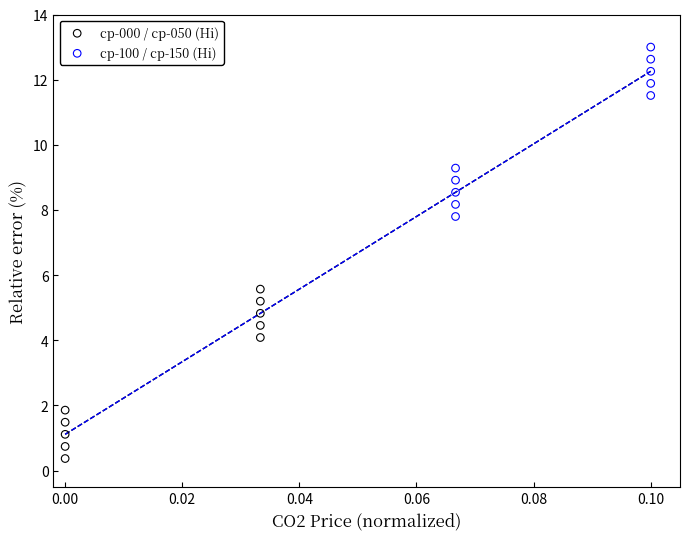

Which series reaches the maximum Y coordinate?

cp-100 / cp-150 (Hi)